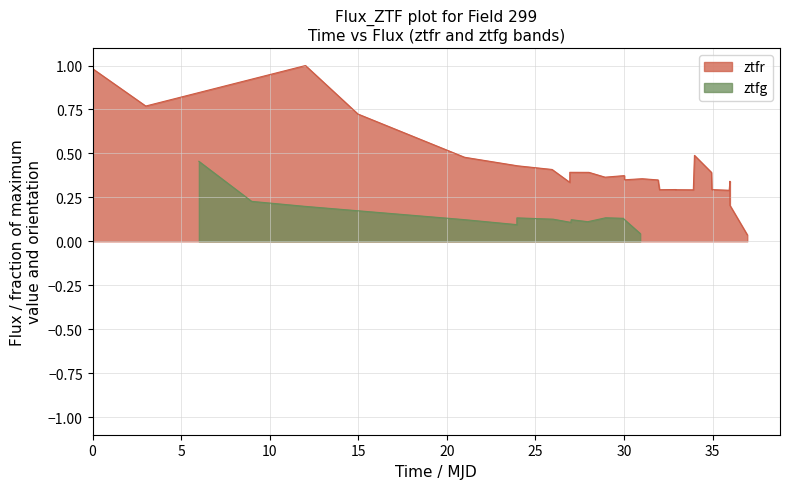

What is the maximum value for ztfr?

1.0